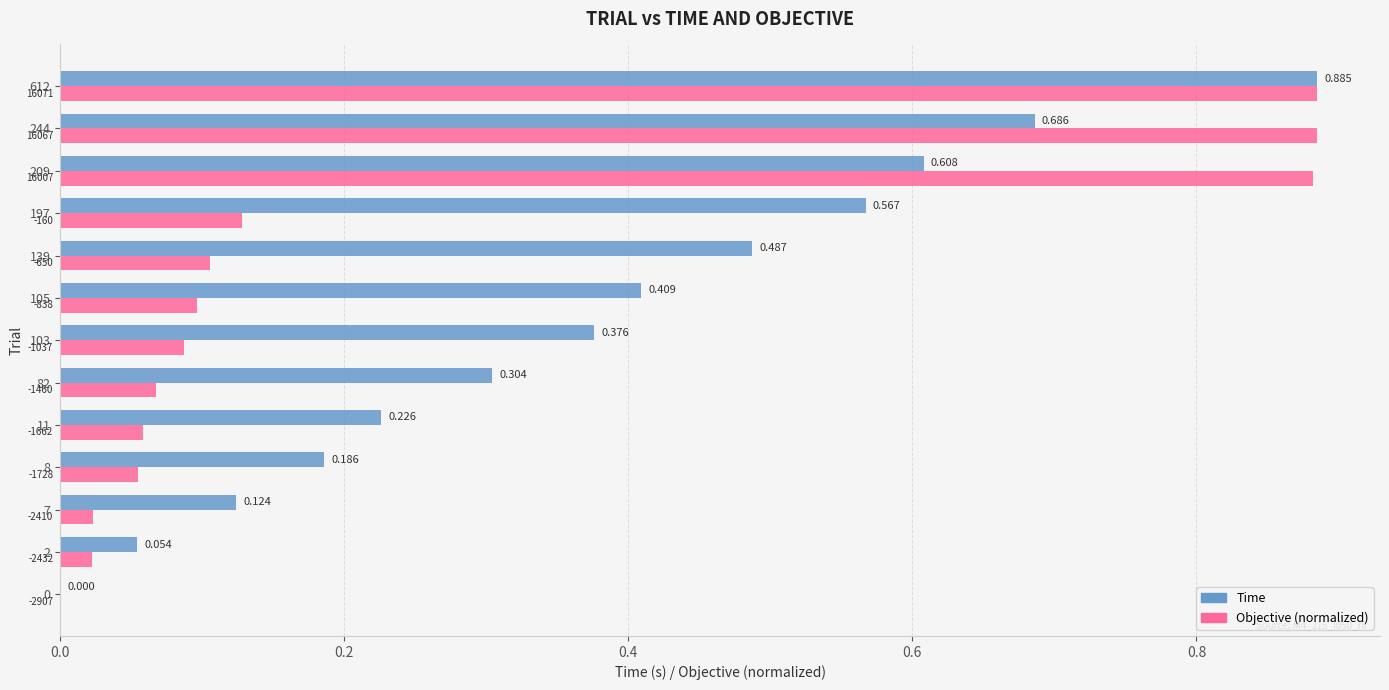

Which series has the largest total across all categories?

Time